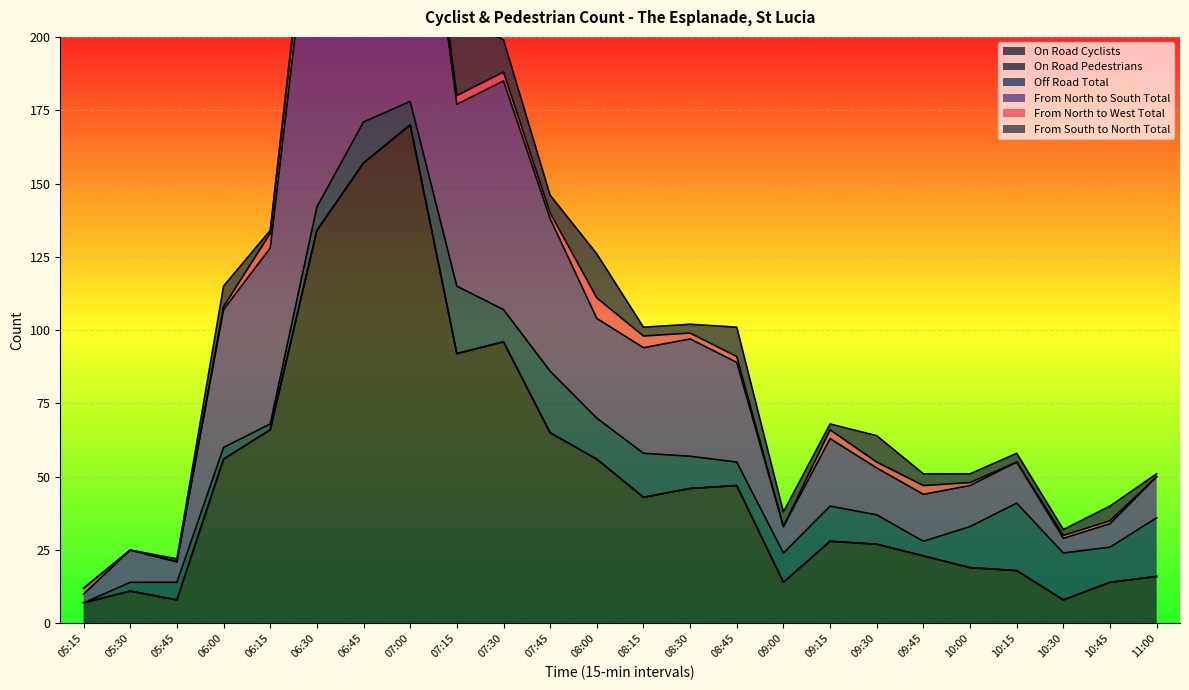

What is the label of the 23rd point from the right?

05:30